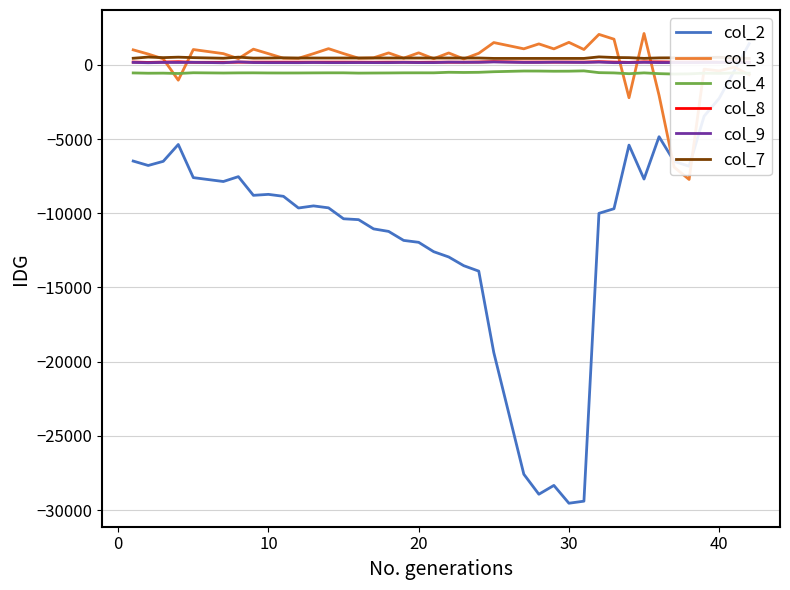

How many data points in col_2 are less than -9501?

21